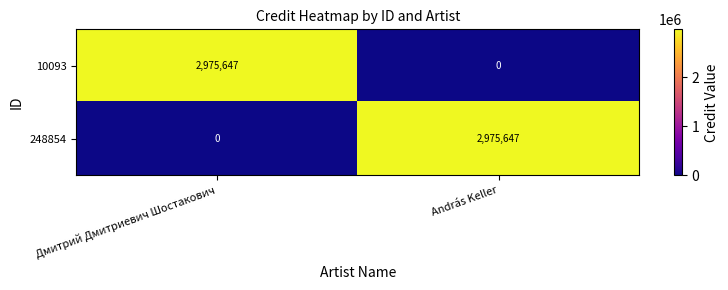

What is the spread (max minus min) of values at Дмитрий Дмитриевич Шостакович?

2975647